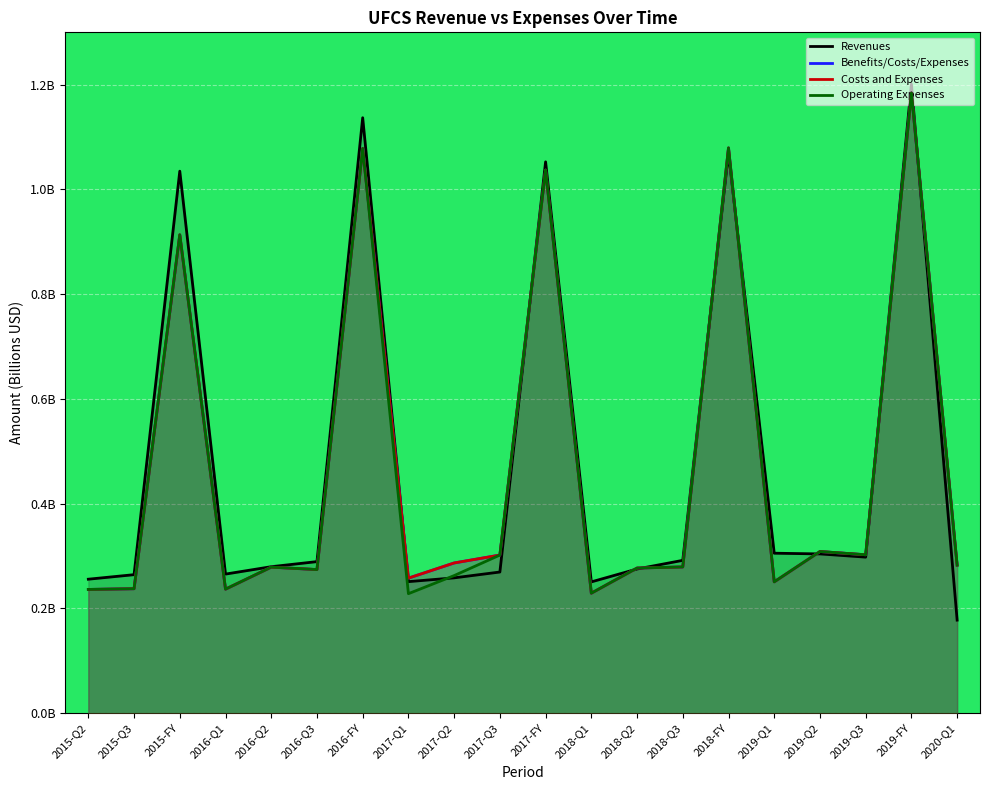

What are all the series names shown in the legend?

Revenues, Benefits/Costs/Expenses, Costs and Expenses, Operating Expenses